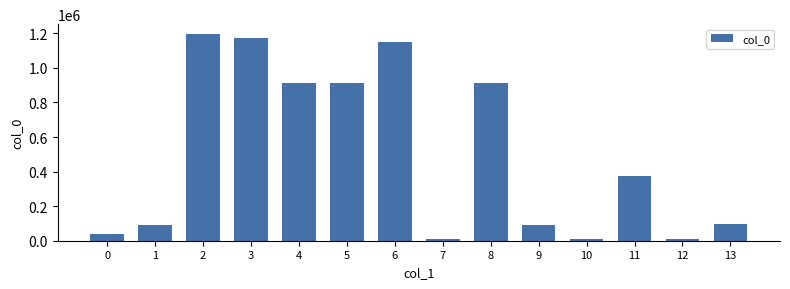

What is the maximum value shown in the chart?

1193112